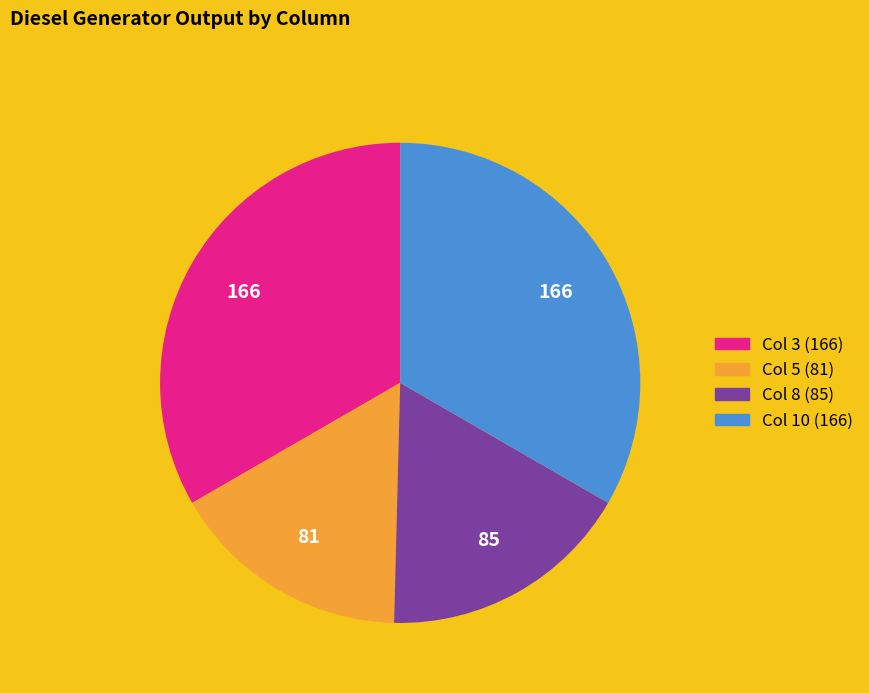

Is there any slice that represents more than half of the pie?

No